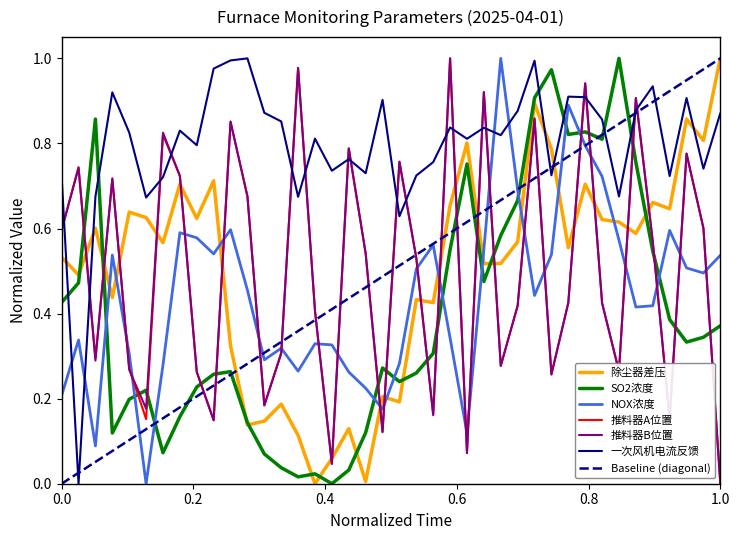

True or false: 推料器A位置 and NOX浓度 cross at least once.

True